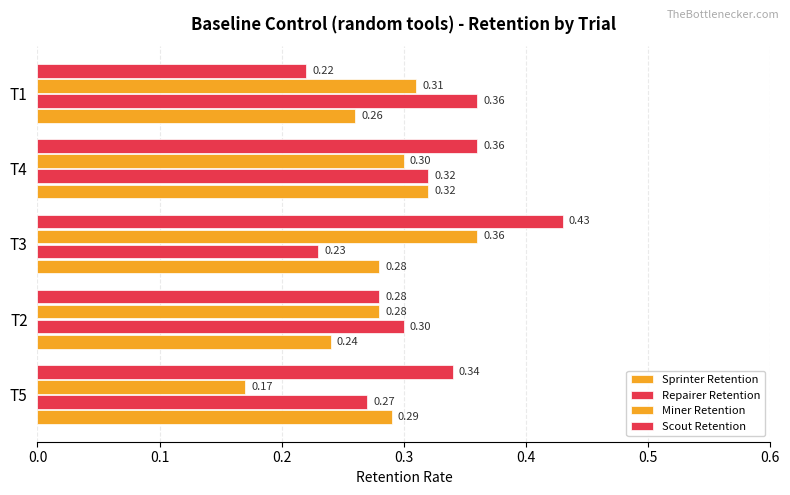

Count the number of categories in the chart.

5